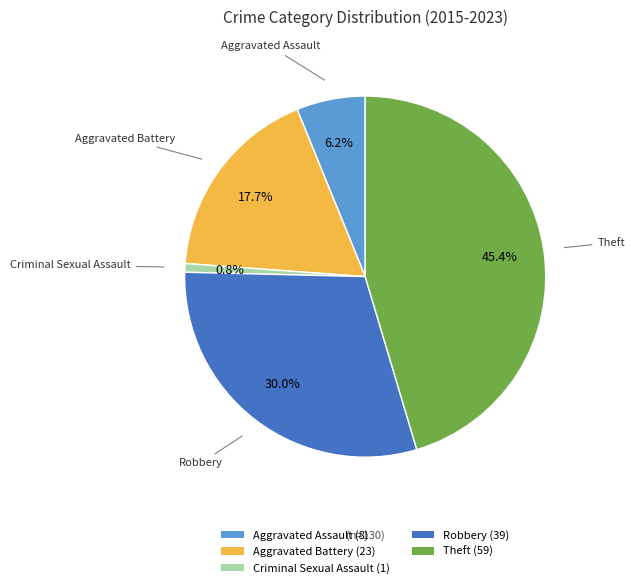

What is the ratio of the value at Theft (59) to the value at Criminal Sexual Assault (1)?

59.0